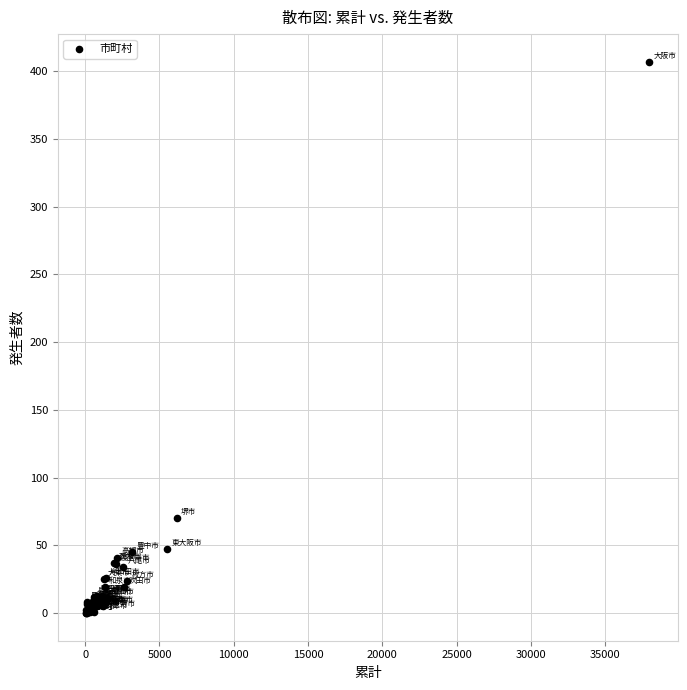

What Y value in the scatter plot is closest to 203?

70